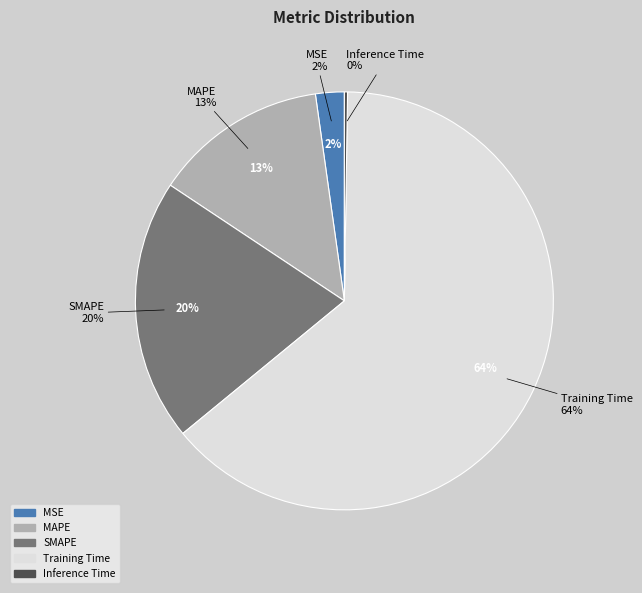

Which category has the biggest portion of the pie?

Training Time